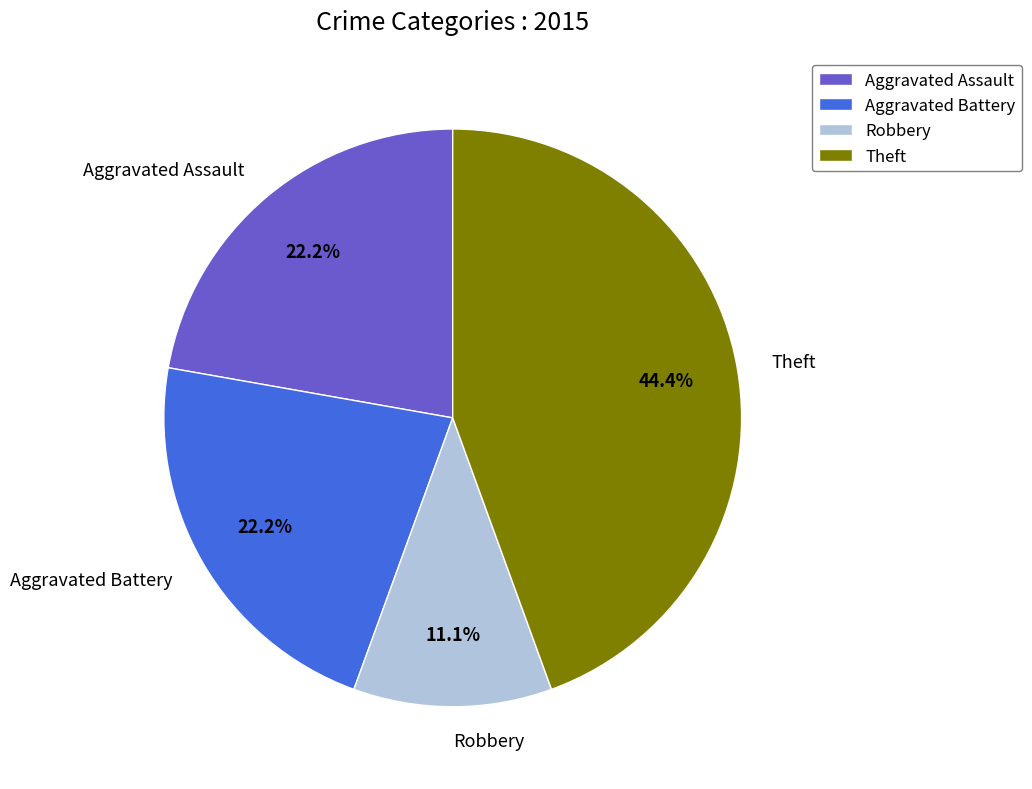

Does Theft account for over 50% of the chart?

No